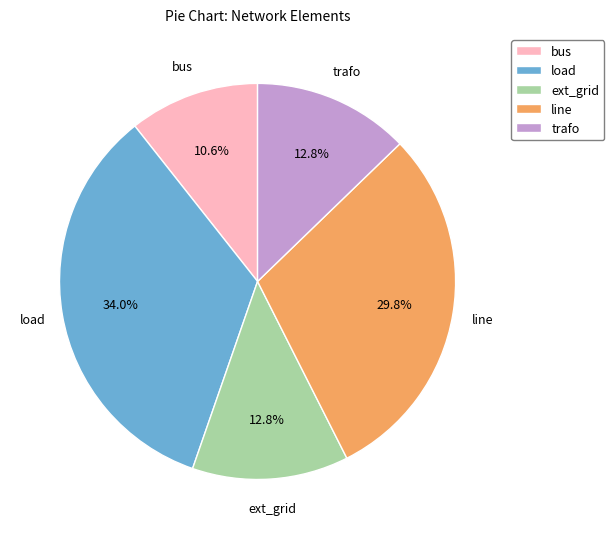

How many slices are in this pie chart?

5